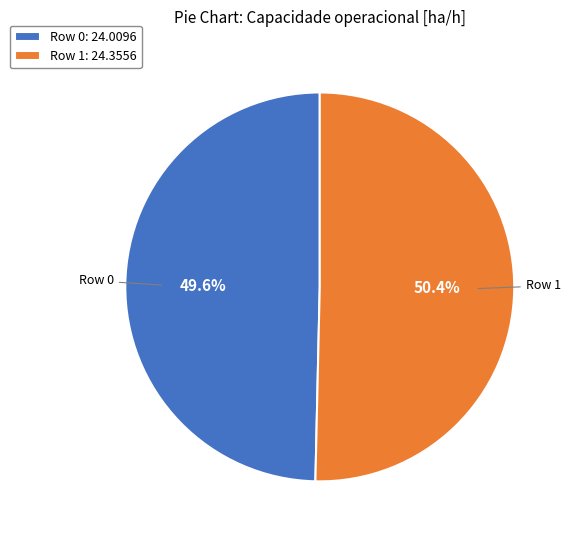

What portion of the pie excludes Row 0?

50.4%